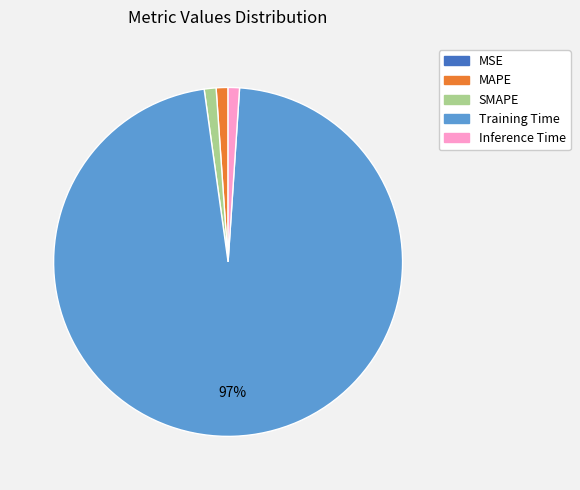

To the nearest percent, what is the difference between the largest and smallest slice percentages?

97%